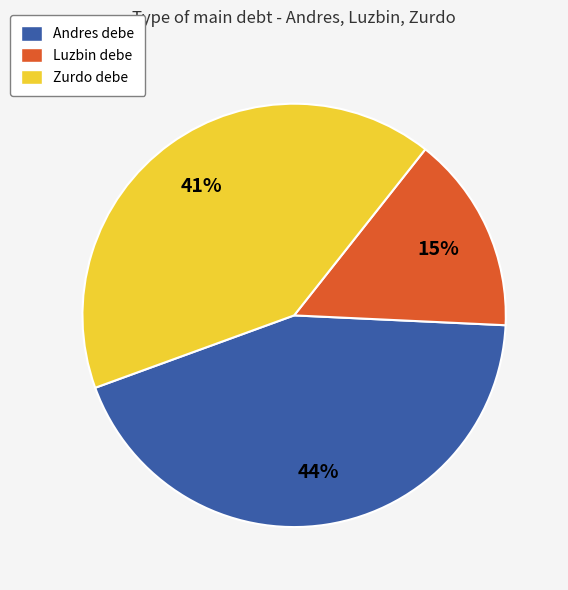

To the nearest percent, what portion does Luzbin represent?

15%